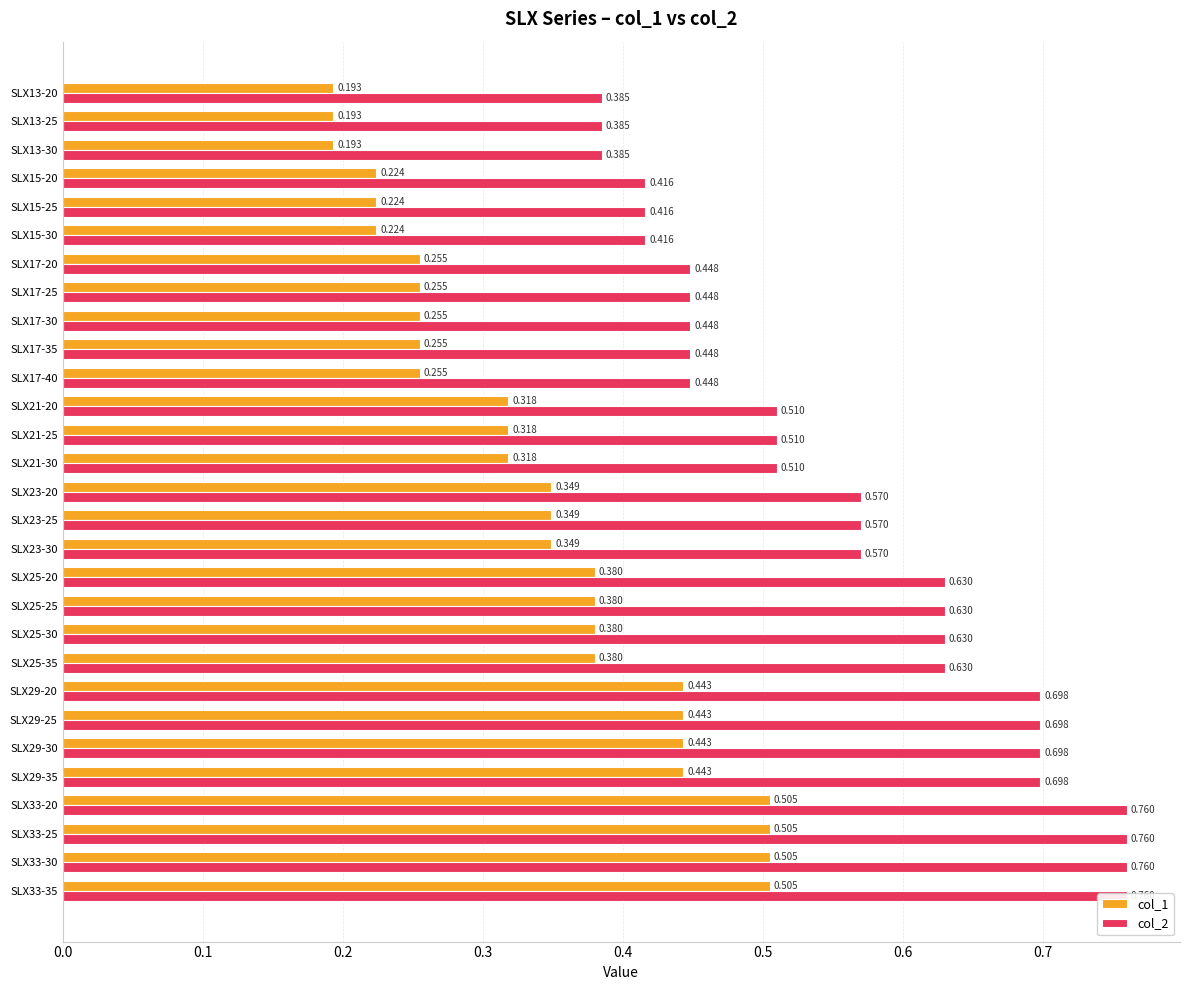

What is the approximate value of col_2 at SLX23-20?

0.6